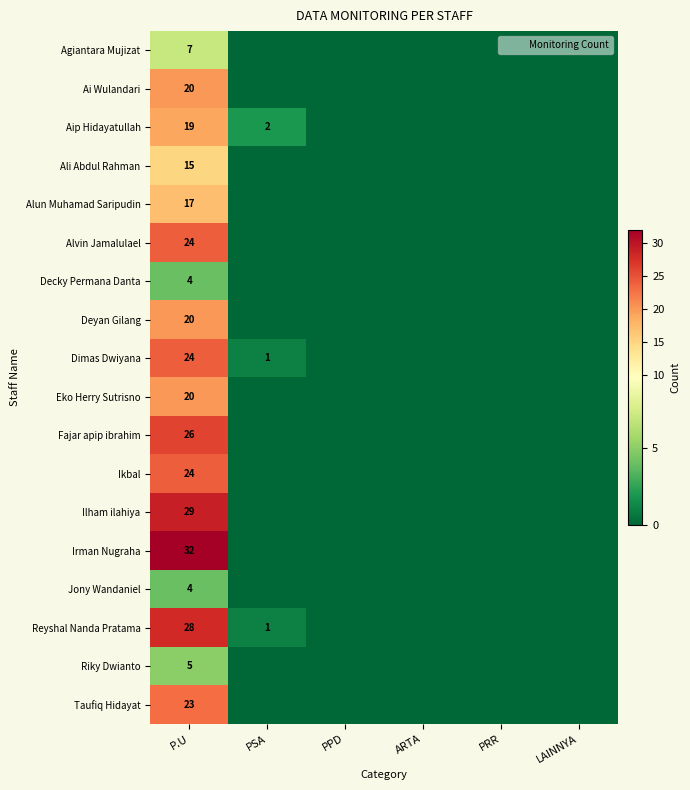

At which label is Reyshal Nanda Pratama closest to 14?

PSA